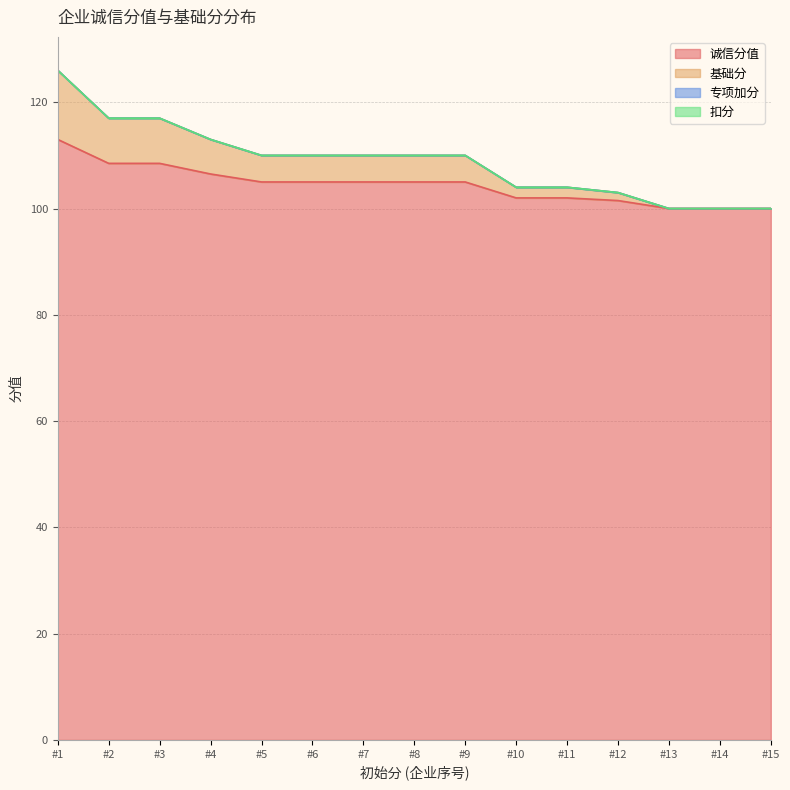

Does the chart have visible grid lines?

Yes